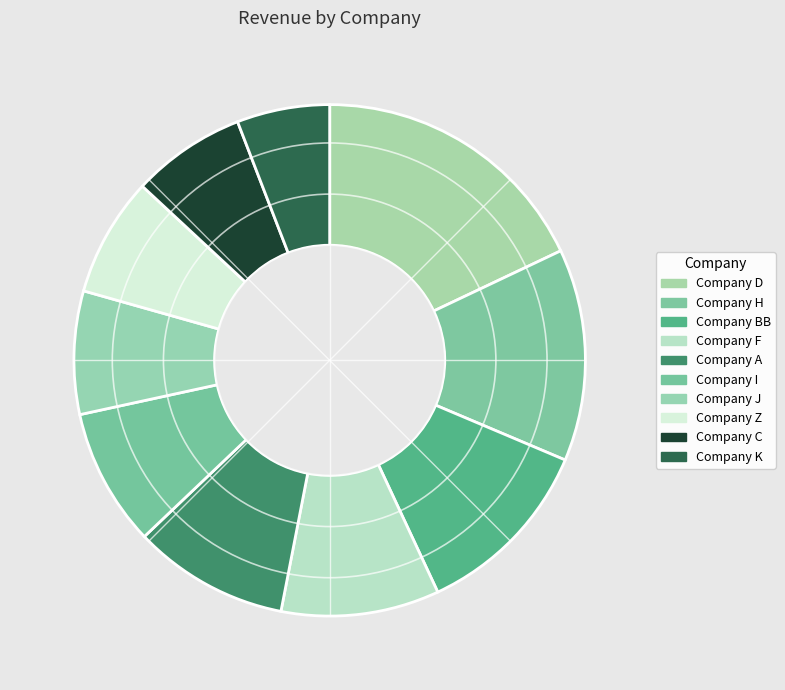

What is the total percentage of Company D and Company C?

25.2%